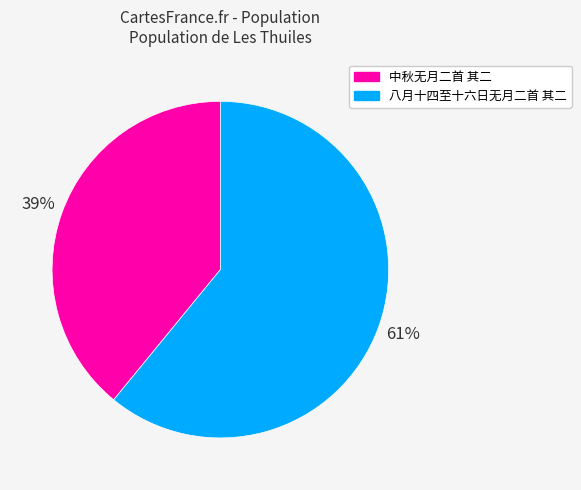

What is the majority slice?

八月十四至十六日无月二首 其二